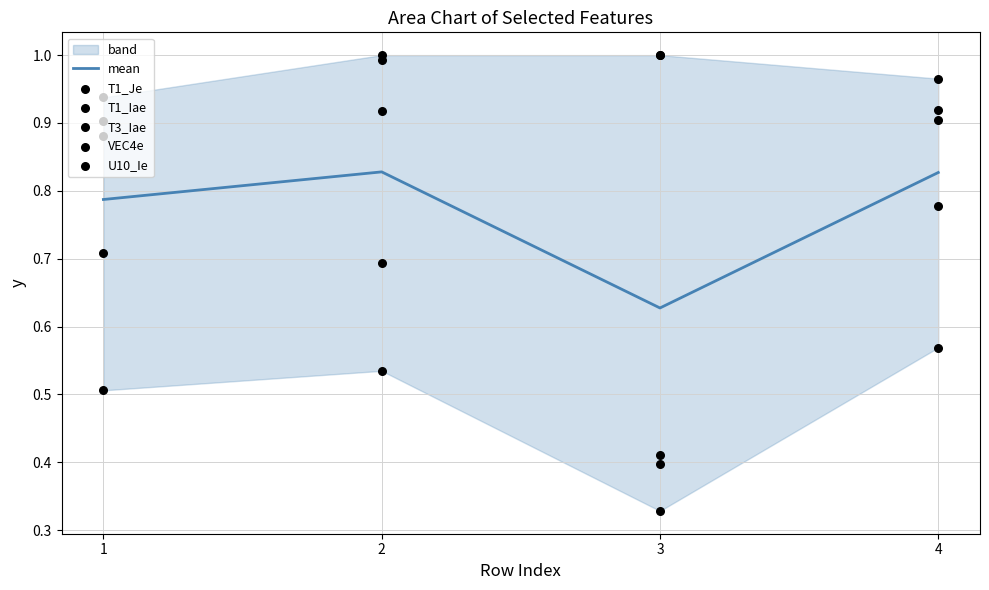

What is the total value across all series at 4?

5.0